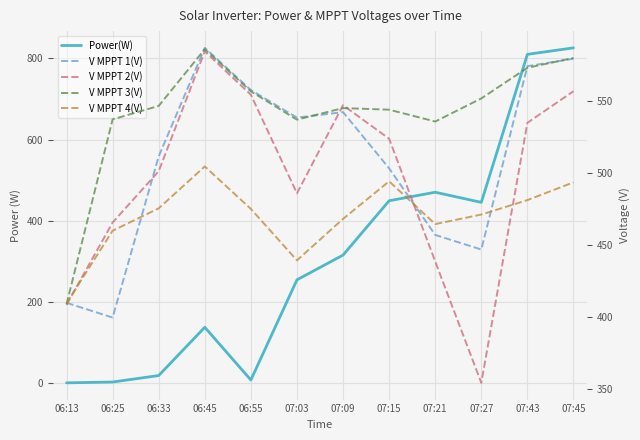

Reading left to right, list all the values displayed in this chart.

Power(W): 06:13=0.0	06:25=2.0	06:33=18.0	06:45=137.0	06:55=7.0	07:03=254.0	07:09=315.0	07:15=449.0	07:21=470.0	07:27=445.0	07:43=810.0	07:45=826.0
V MPPT 1(V): 06:13=410.0	06:25=399.8	06:33=511.4	06:45=586.5	06:55=557.3	07:03=538.2	07:09=542.0	07:15=503.1	07:21=457.0	07:27=446.9	07:43=573.8	07:45=579.0
V MPPT 2(V): 06:13=408.6	06:25=465.6	06:33=501.1	06:45=584.1	06:55=554.0	07:03=485.8	07:09=546.8	07:15=523.6	07:21=438.6	07:27=354.6	07:43=534.6	07:45=556.5
V MPPT 3(V): 06:13=409.0	06:25=537.0	06:33=546.3	06:45=585.6	06:55=556.4	07:03=536.8	07:09=544.8	07:15=543.7	07:21=535.5	07:27=551.5	07:43=572.7	07:45=579.5
V MPPT 4(V): 06:13=409.7	06:25=459.9	06:33=475.4	06:45=504.4	06:55=475.0	07:03=439.4	07:09=468.1	07:15=494.1	07:21=464.5	07:27=471.1	07:43=481.1	07:45=493.4